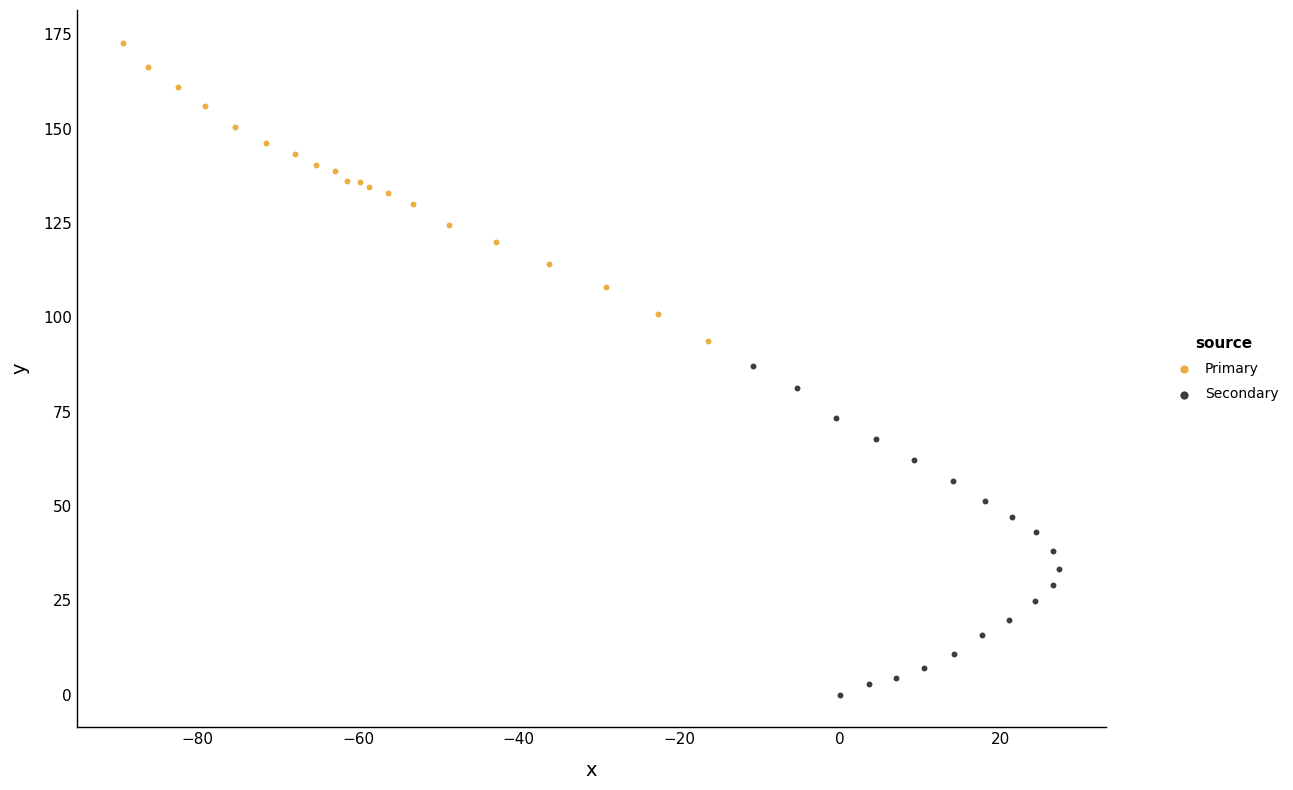

What are all the series names shown in the legend?

Primary, Secondary